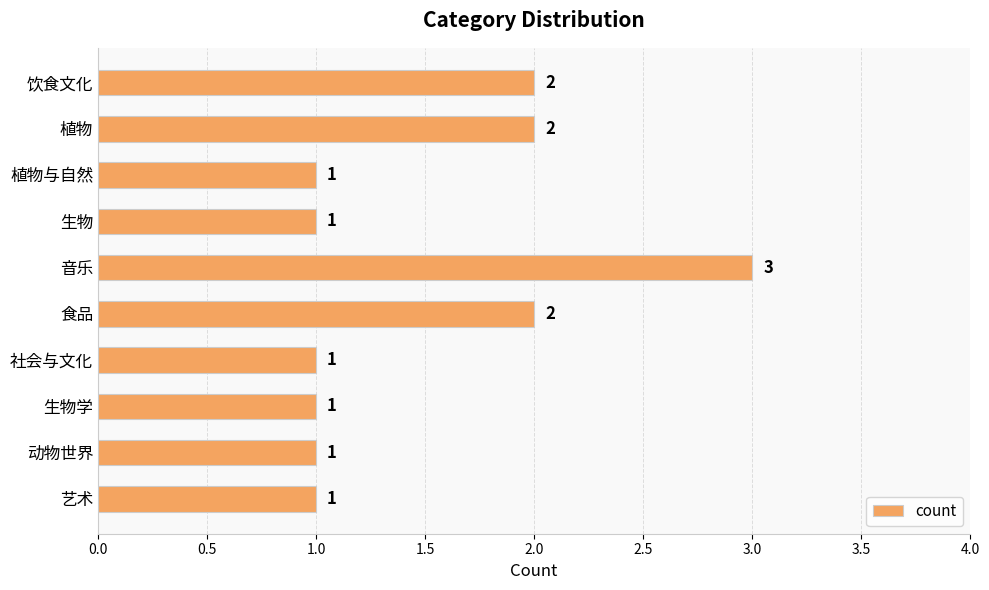

What is the greatest value displayed?

3